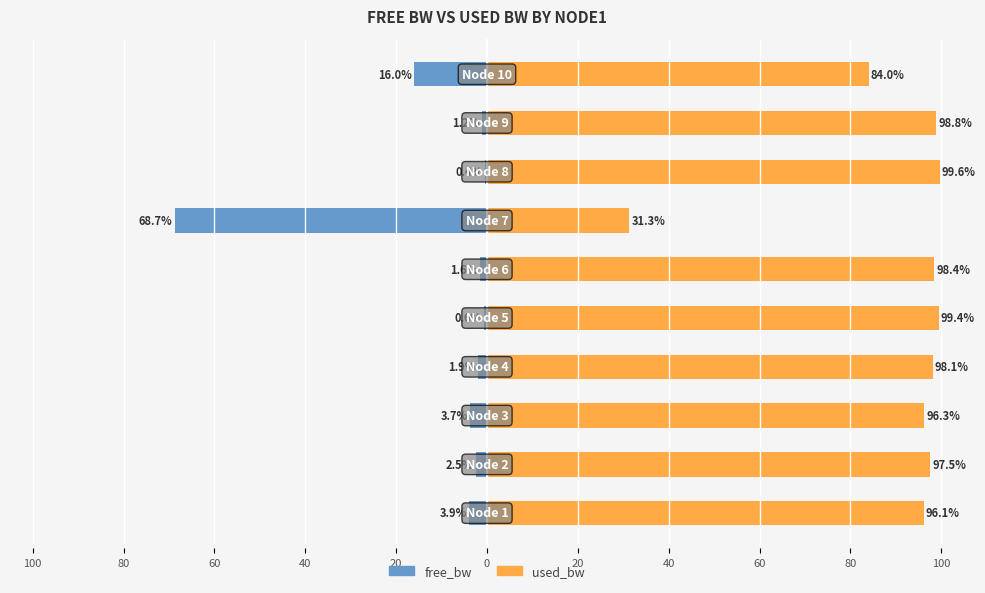

How many values in the free_bw series are below -1?

8